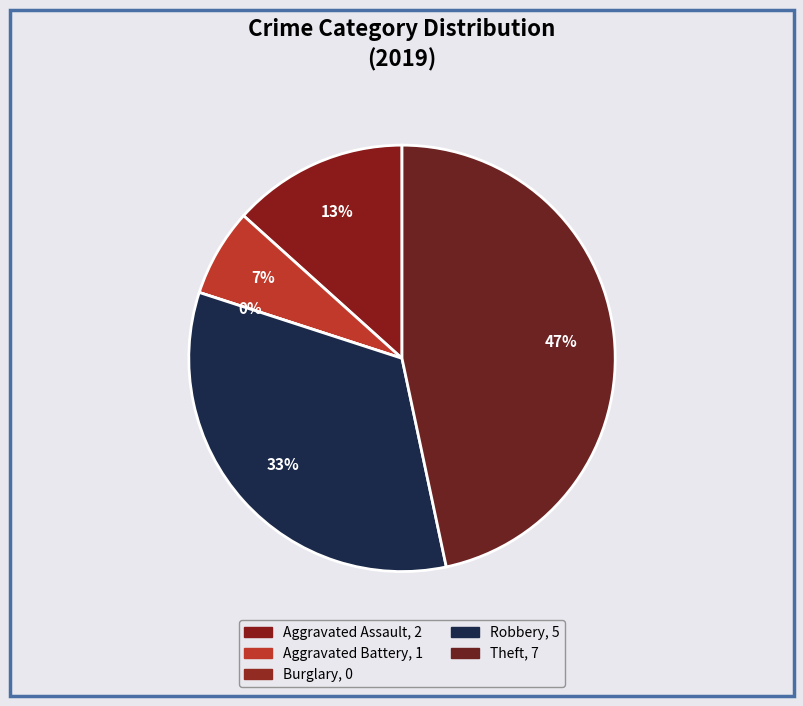

How many segments does this pie chart have?

5